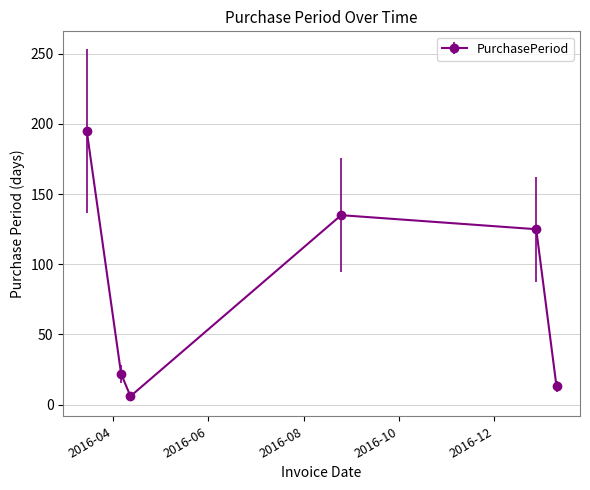

What is the value of the 1st point from the left?

195